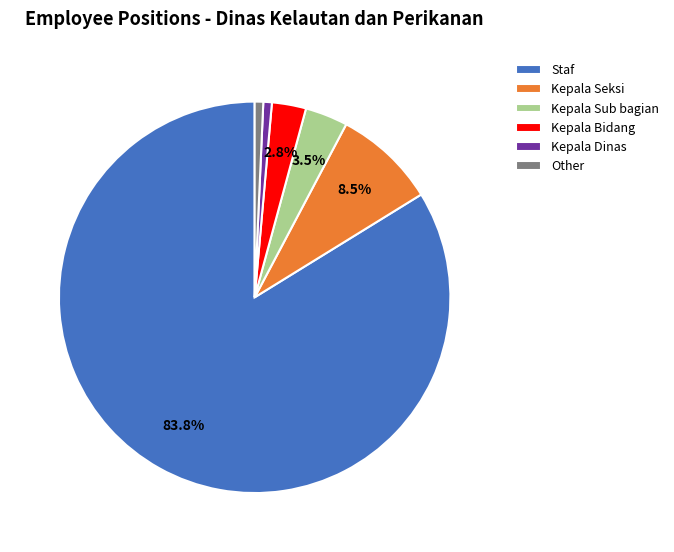

What is the ratio of the value at Kepala Sub bagian to the value at Kepala Dinas?

5.0